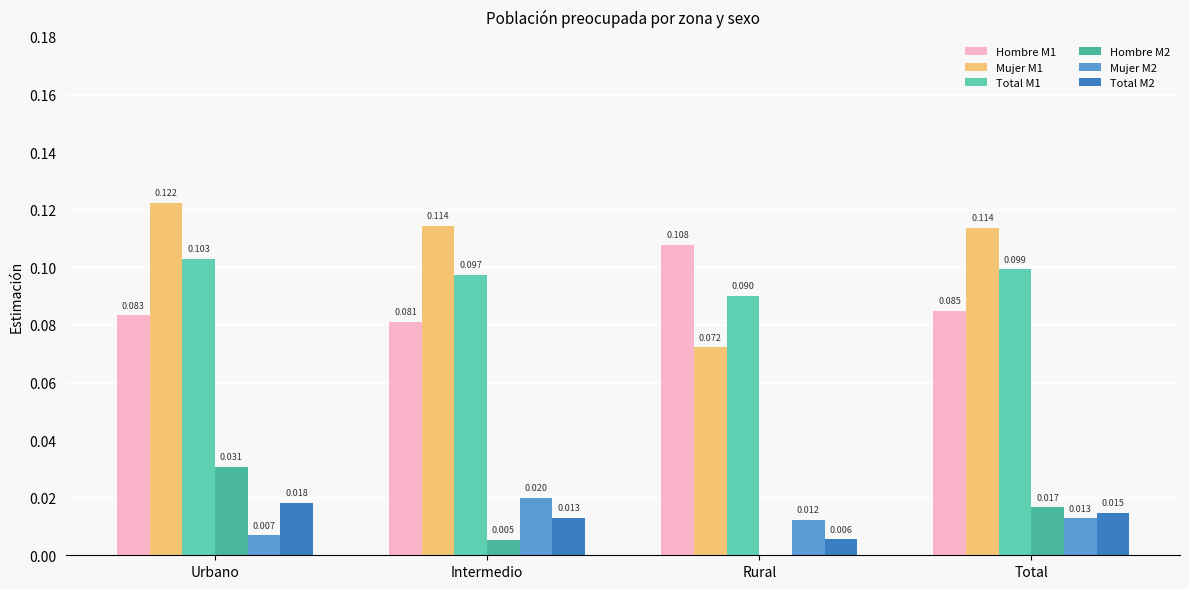

Between Intermedio and Total, which series saw the biggest shift?

Hombre M2